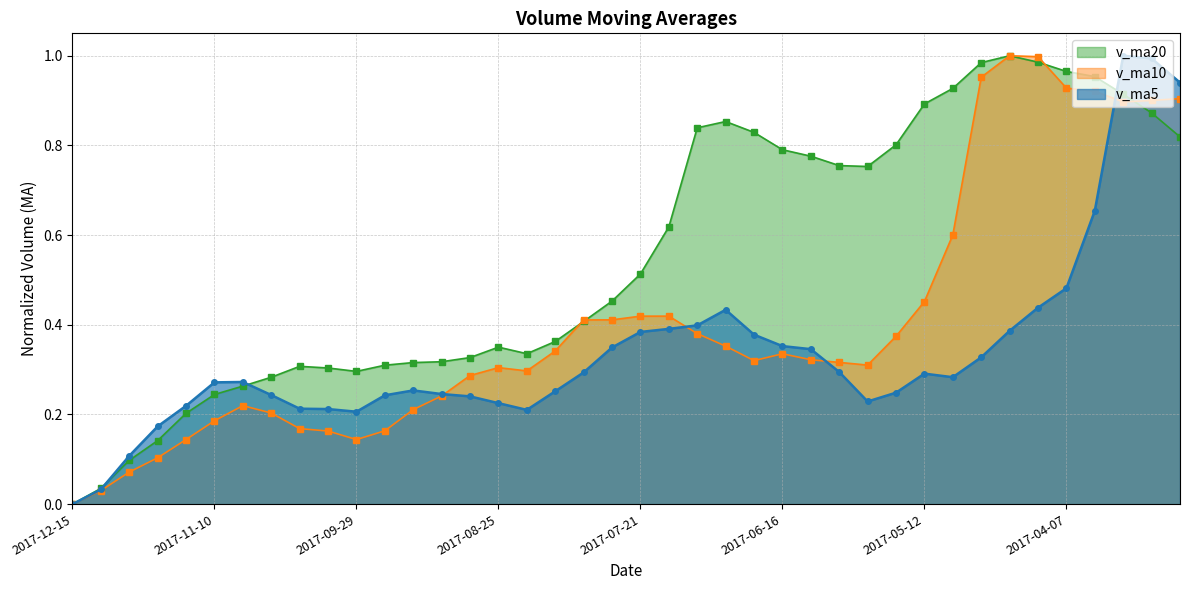

List the labels in order of v_ma20 value, largest first.

2017-04-21, 2017-04-14, 2017-04-28, 2017-04-07, 2017-03-31, 2017-05-05, 2017-03-24, 2017-05-12, 2017-03-17, 2017-06-30, 2017-07-07, 2017-06-23, 2017-03-10, 2017-05-19, 2017-06-16, 2017-06-09, 2017-06-02, 2017-05-26, 2017-07-14, 2017-07-21, 2017-07-28, 2017-08-04, 2017-08-11, 2017-08-25, 2017-08-18, 2017-09-01, 2017-09-08, 2017-09-15, 2017-09-22, 2017-10-20, 2017-10-13, 2017-09-29, 2017-10-27, 2017-11-03, 2017-11-10, 2017-11-17, 2017-11-24, 2017-12-01, 2017-12-08, 2017-12-15